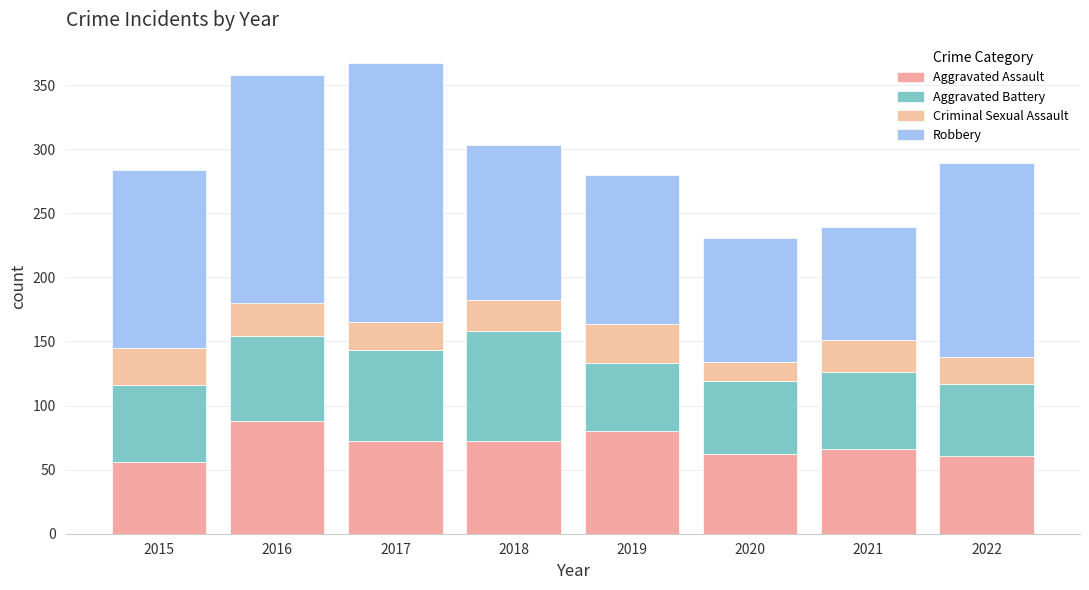

What are all the series names shown in the legend?

Aggravated Assault, Aggravated Battery, Criminal Sexual Assault, Robbery